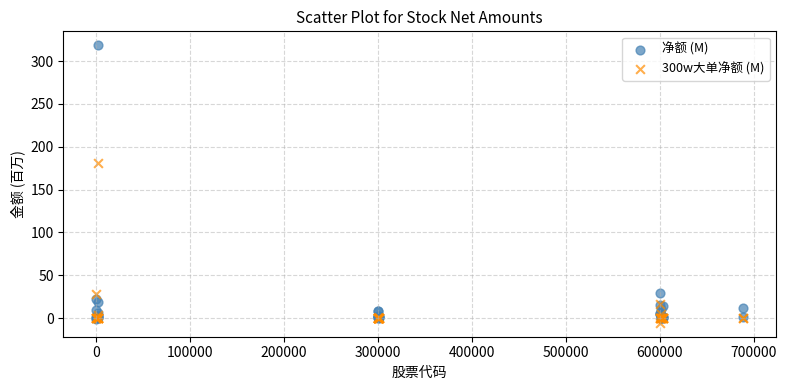

Which series contains the highest Y value?

净额 (M)